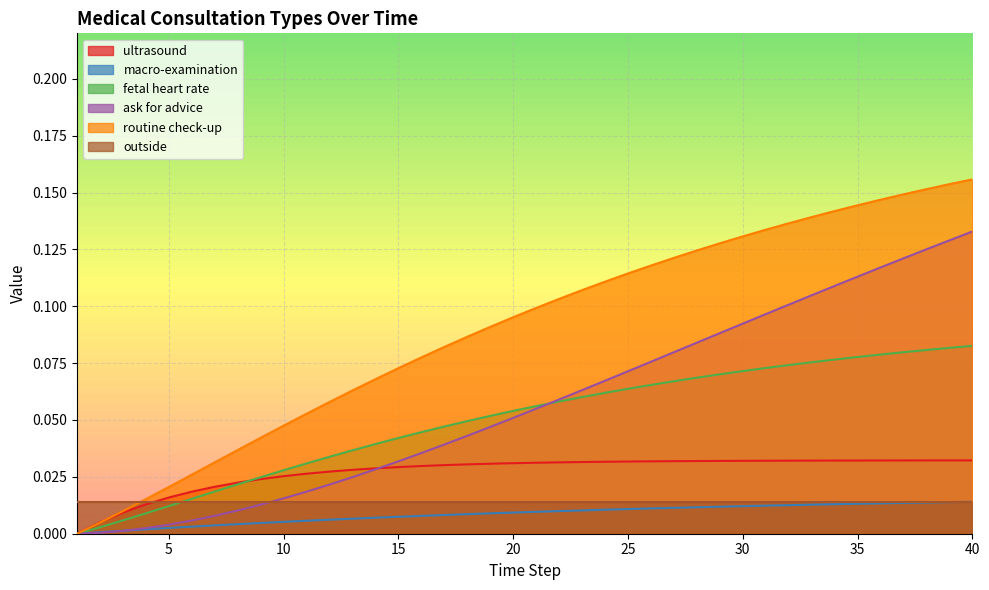

At how many categories does at least one series exceed 0?

40